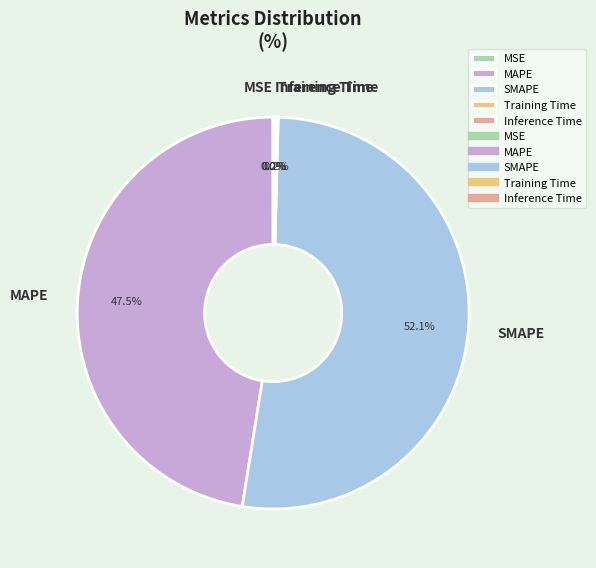

To the nearest percent, what is the average slice percentage?

20%